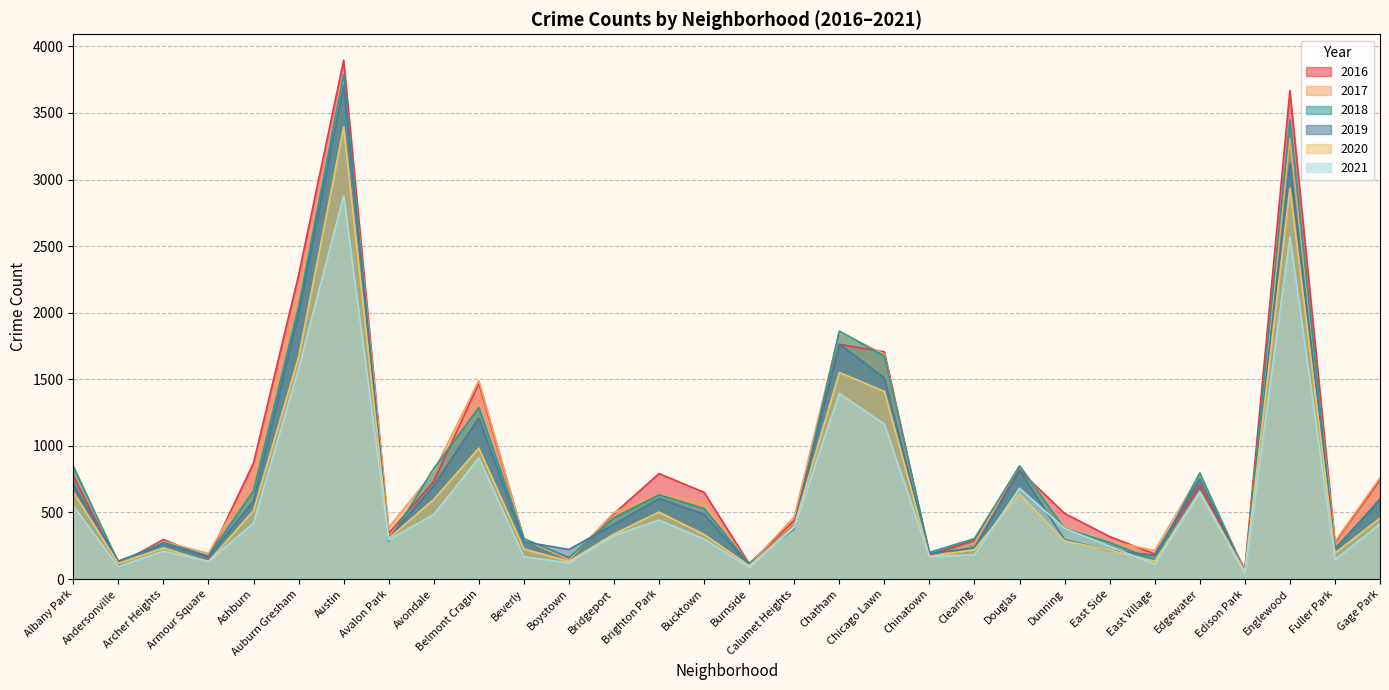

At which category does the chart reach its peak across all series?

Austin